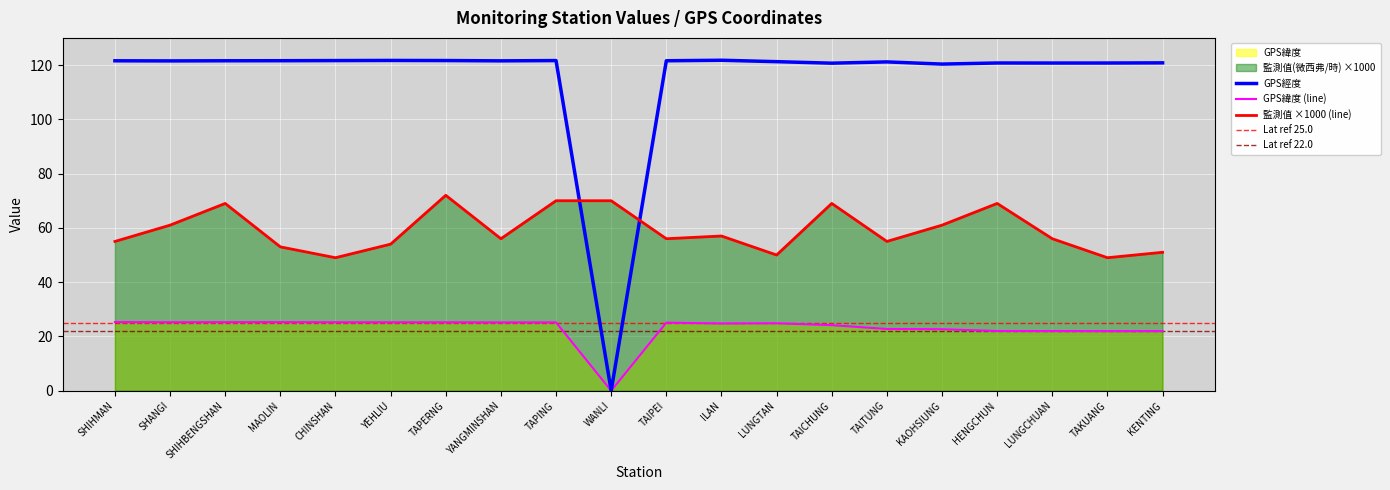

Where is the first local minimum for GPS經度?

SHANGI